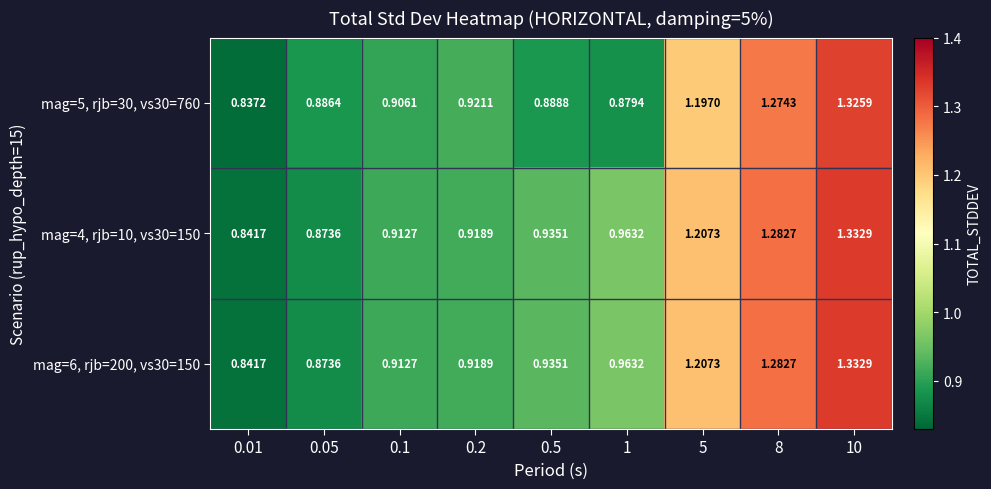

Is the value of mag=6, rjb=200, vs30=150 at 10 greater than the value of mag=5, rjb=30, vs30=760 at 0.2?

Yes